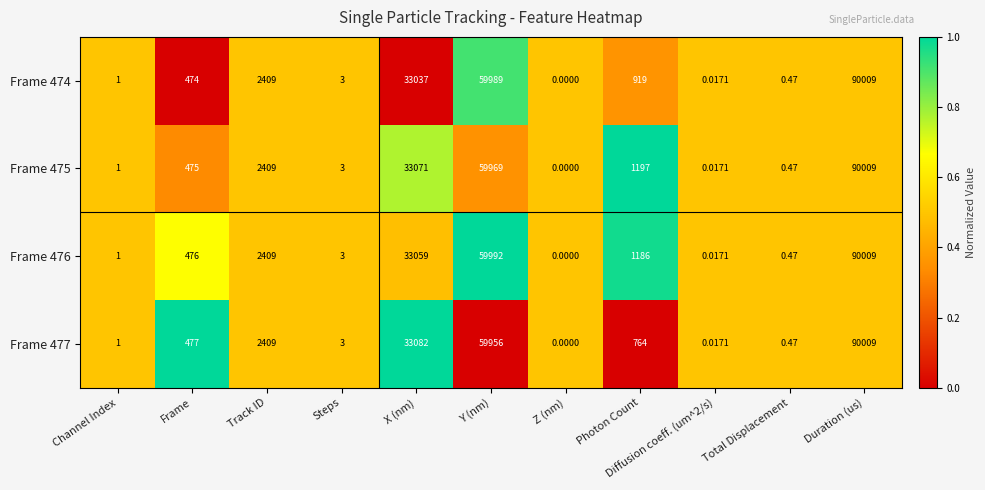

At which label does Frame 477 reach its minimum?

Z (nm)